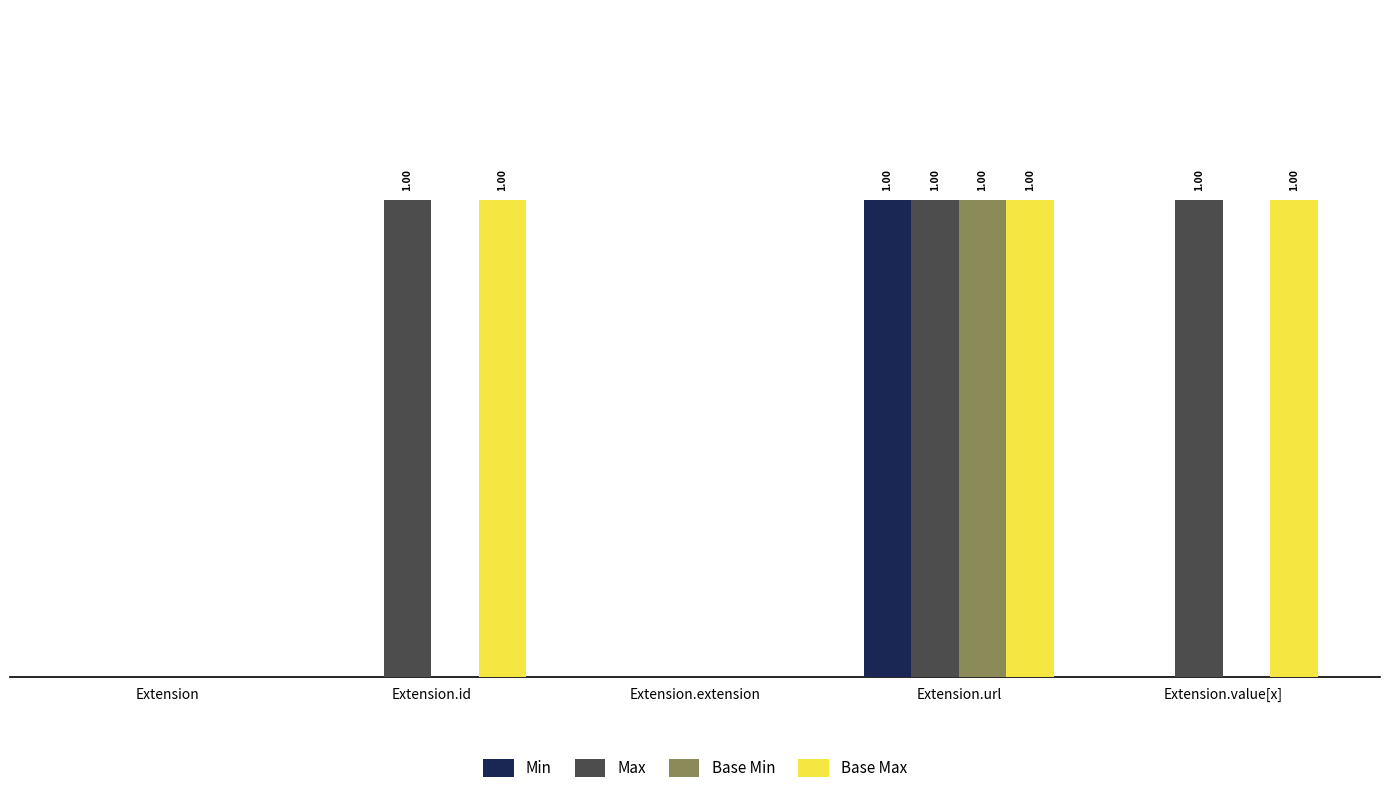

What is the sum of the Base Min values at Extension.url and Extension.extension?

1